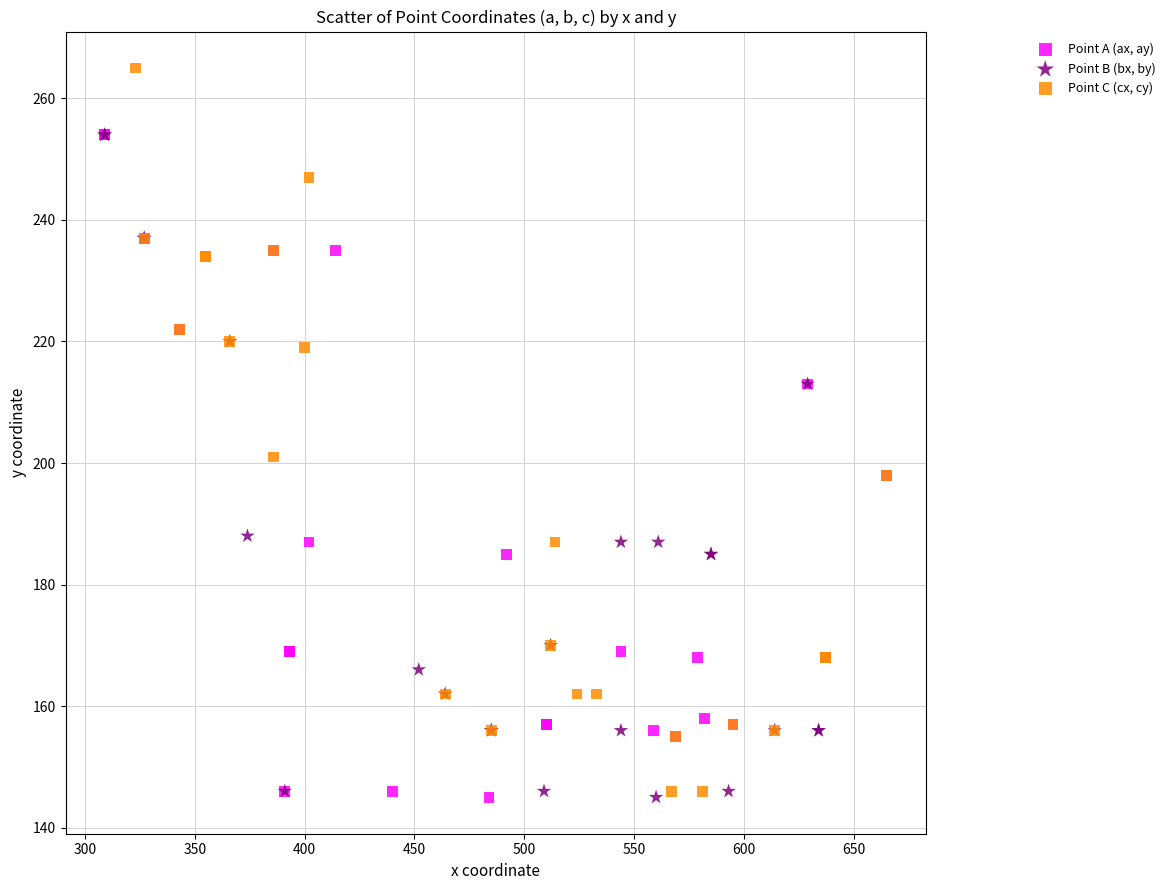

Which series contains the highest Y value?

Point C (cx, cy)